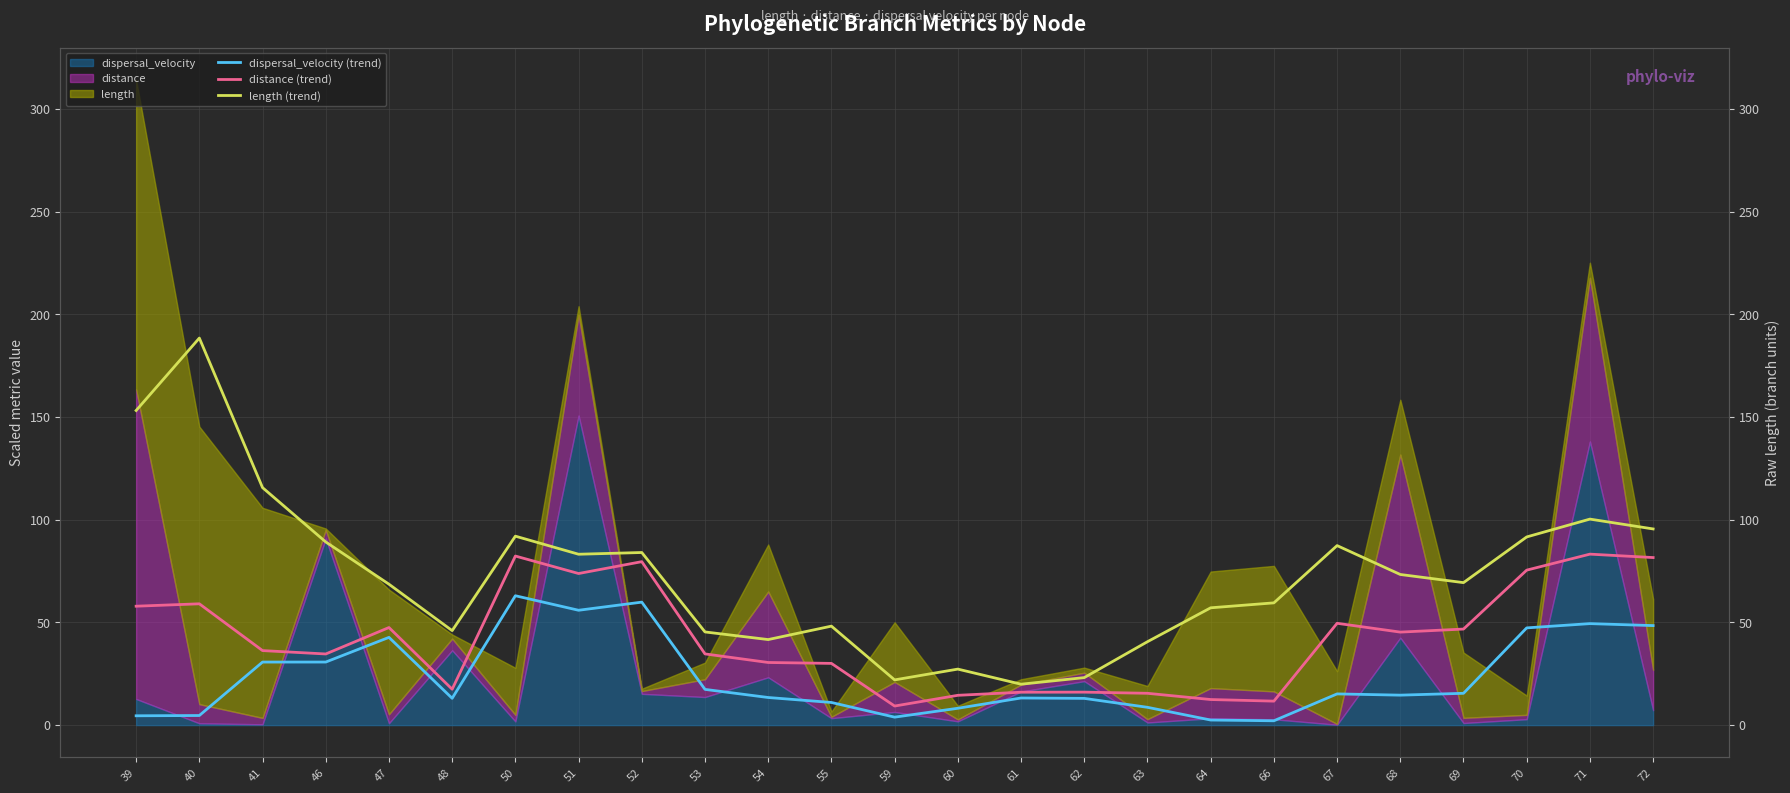

What is the lowest value of the length (trend) series?

19.9